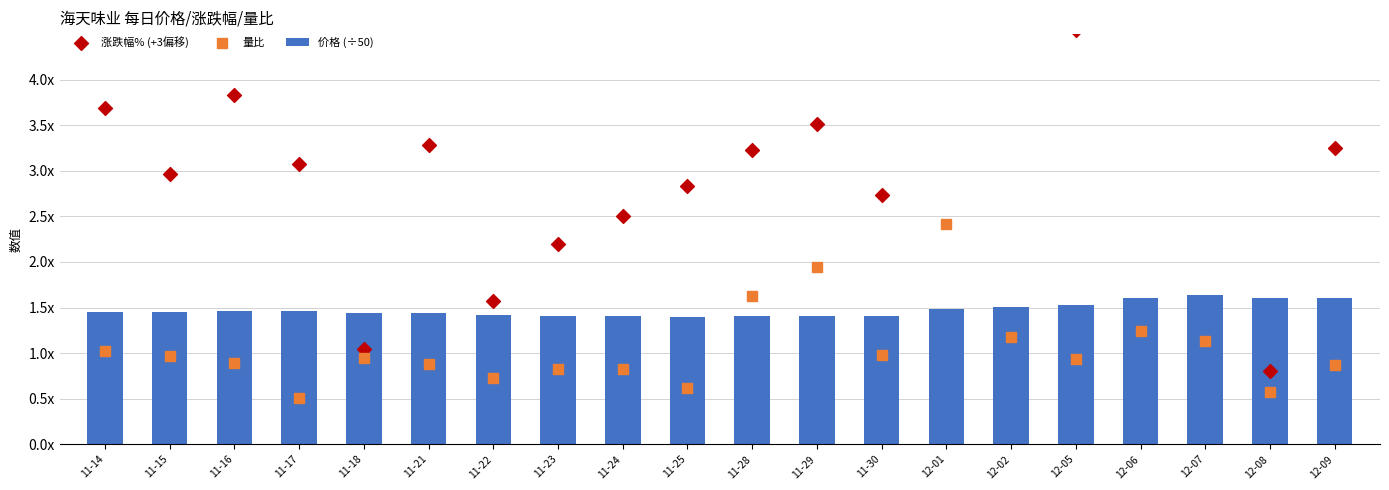

Is the value of 涨跌幅% (+3偏移) at 11-15 greater than the value of 价格 (÷50) at 12-06?

Yes